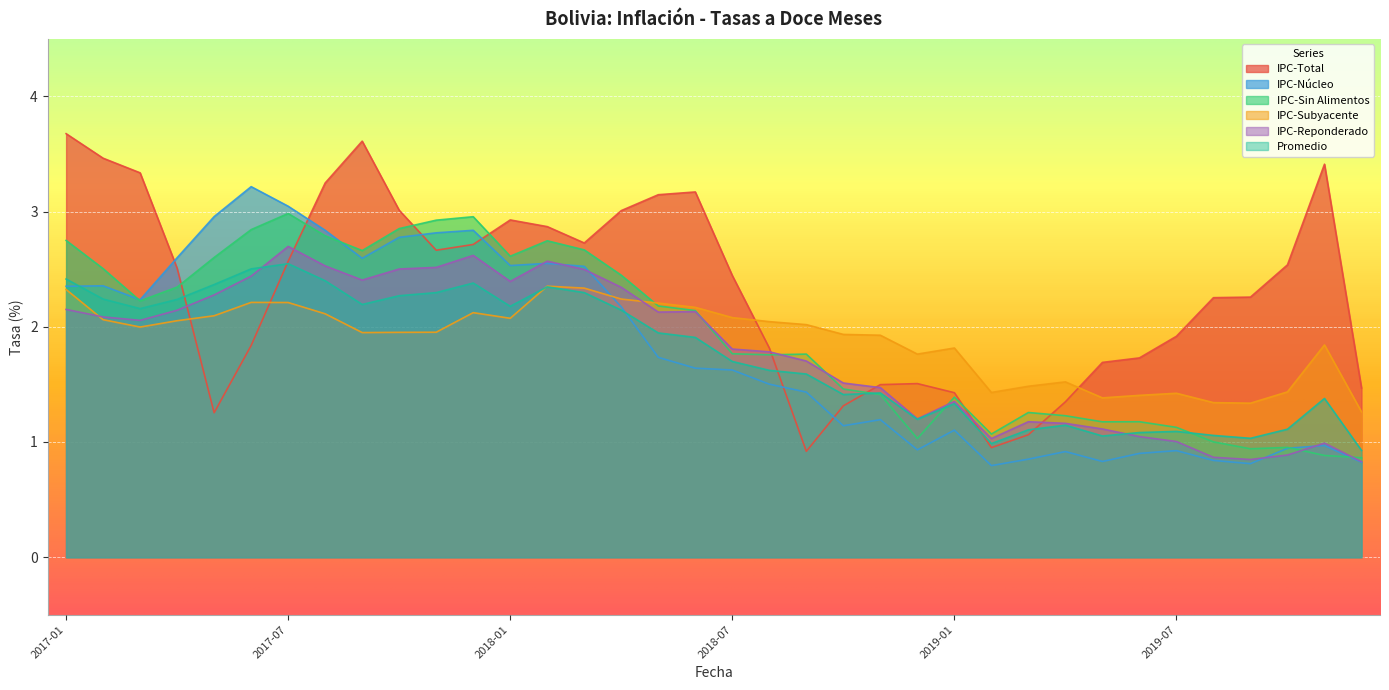

What is the greatest value displayed?

3.7